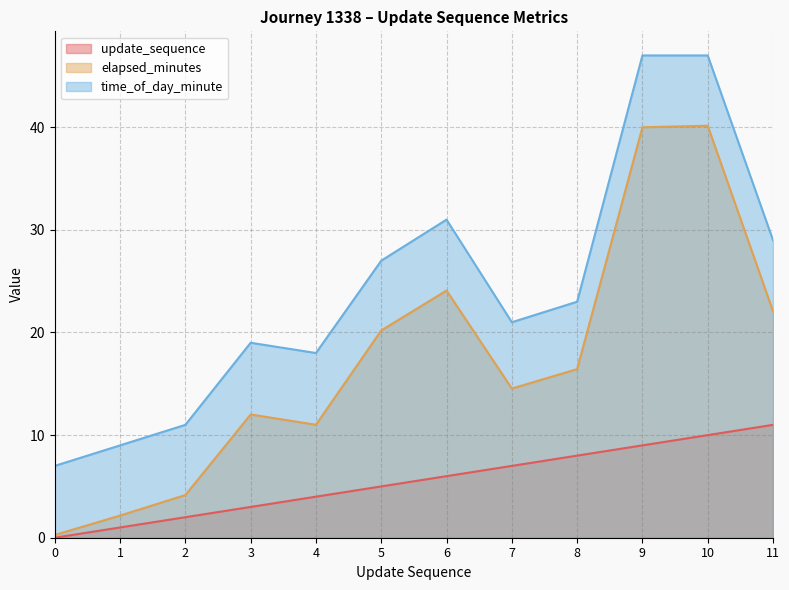

The elapsed_minutes series shows 40.1 at 10. True or false?

True